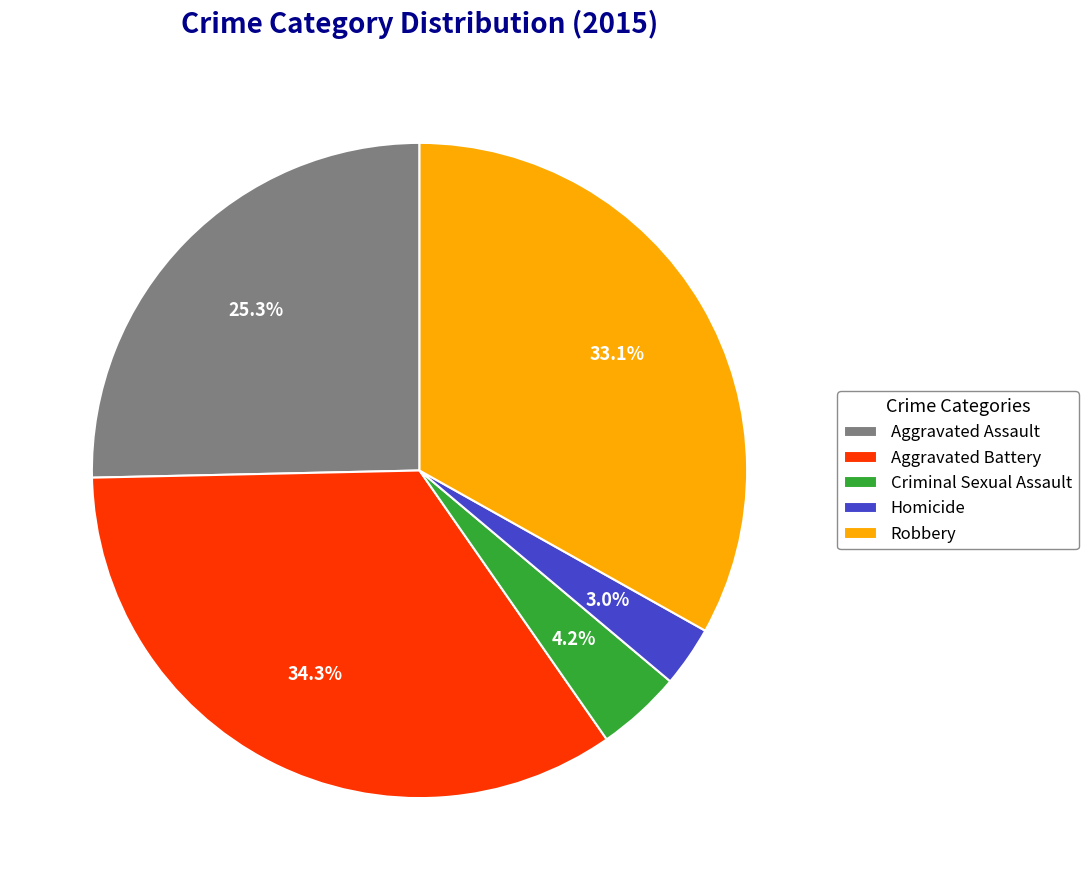

Which category has the smallest portion of the pie?

Homicide